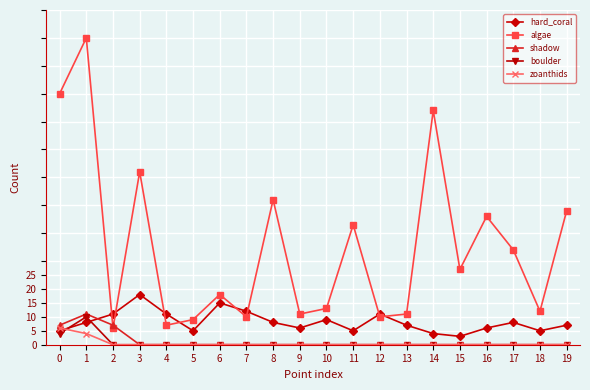

How many series are shown in this chart?

5